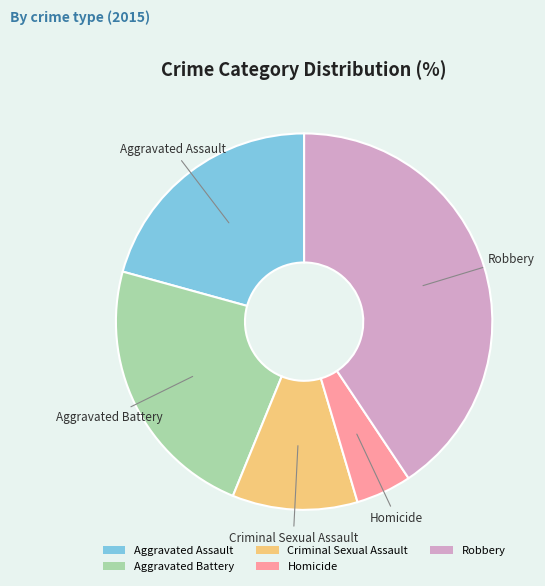

Which slice is the largest?

Robbery